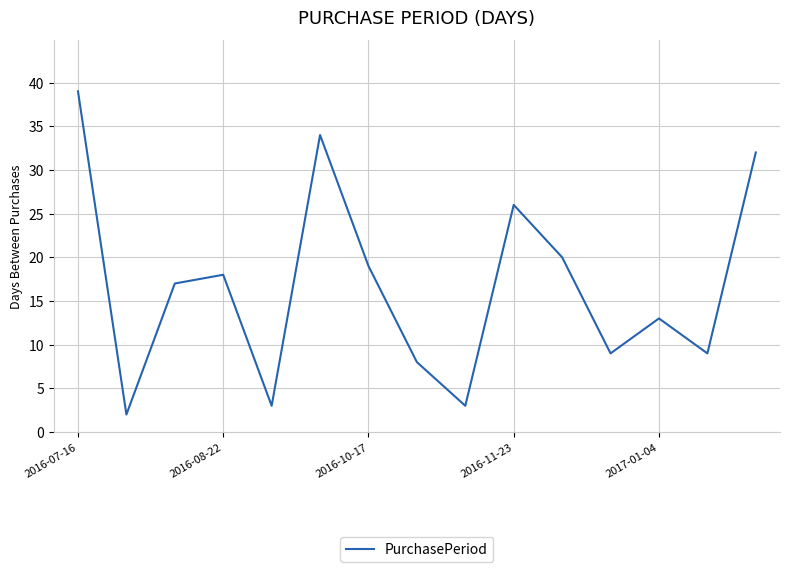

What is the difference between the maximum and minimum values?

37